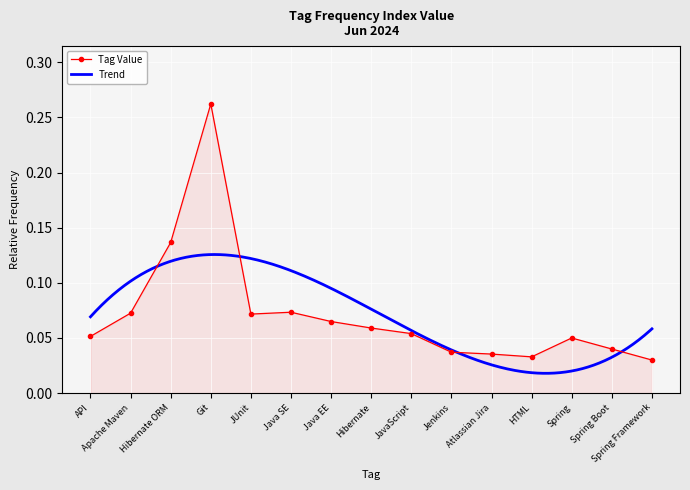

True or false: there are more than 1 points higher than both neighbors.

True